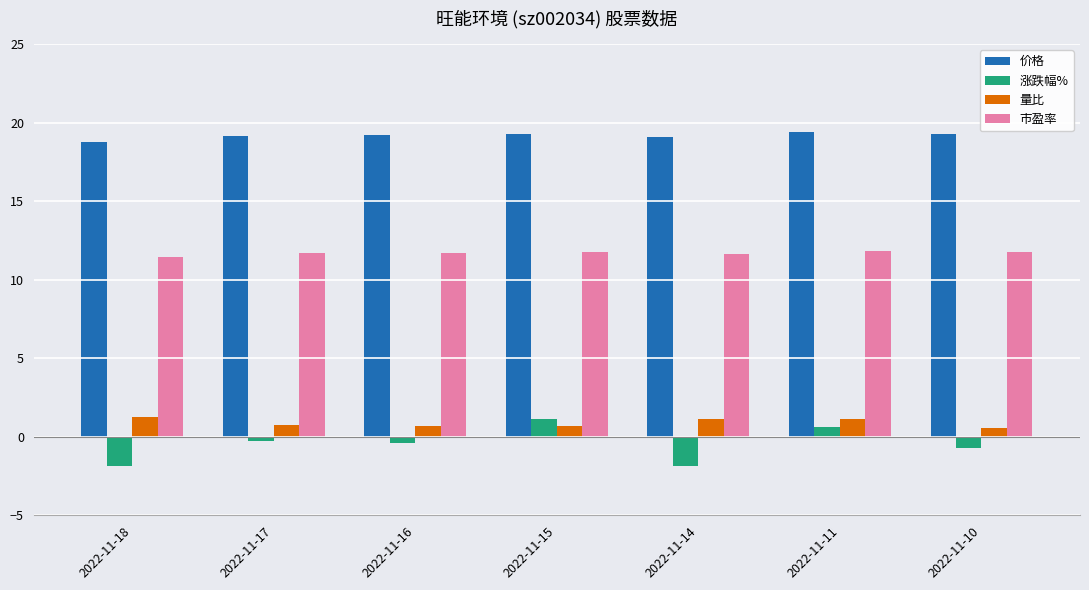

What is the difference between the 量比 values at 2022-11-11 and 2022-11-16?

0.5